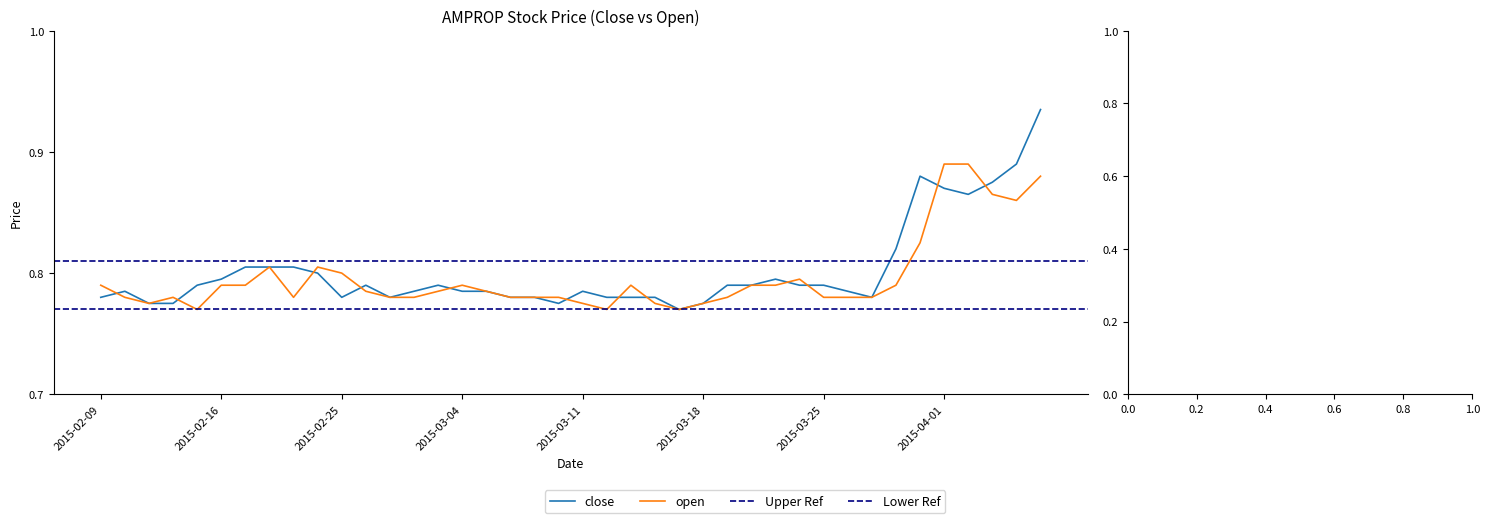

Which series has the largest total across all categories?

close